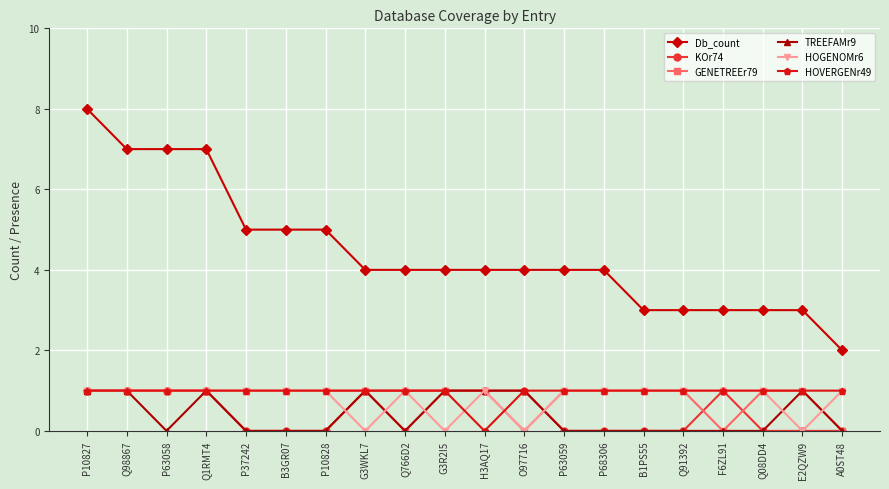

True or false: HOVERGENr49 and GENETREEr79 cross at least once.

True